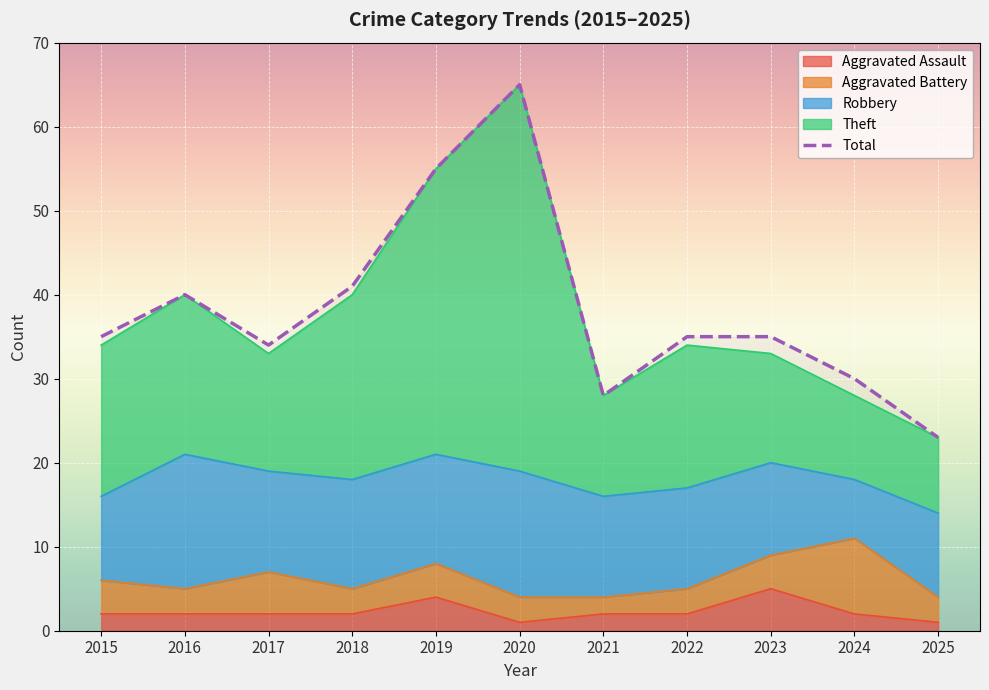

How many values exceed 35?

4